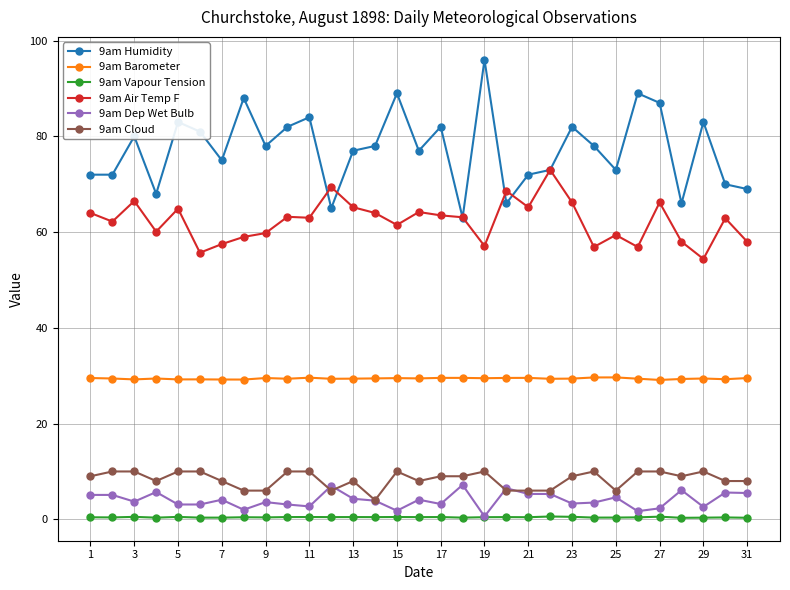

True or false: 9am Barometer and 9am Cloud intersect in this chart.

False